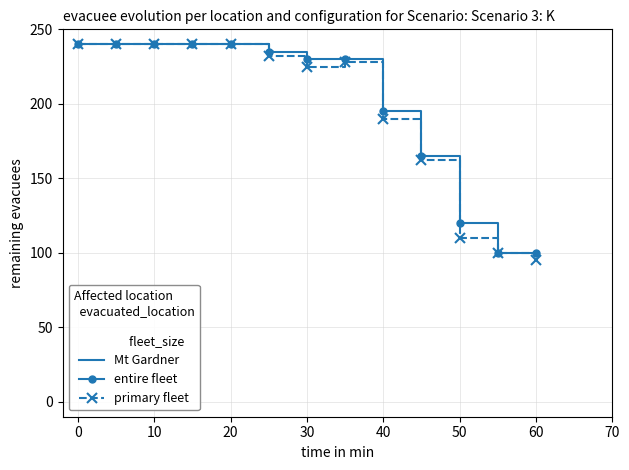

What is the difference between the maximum and second lowest values in the primary fleet series?

140